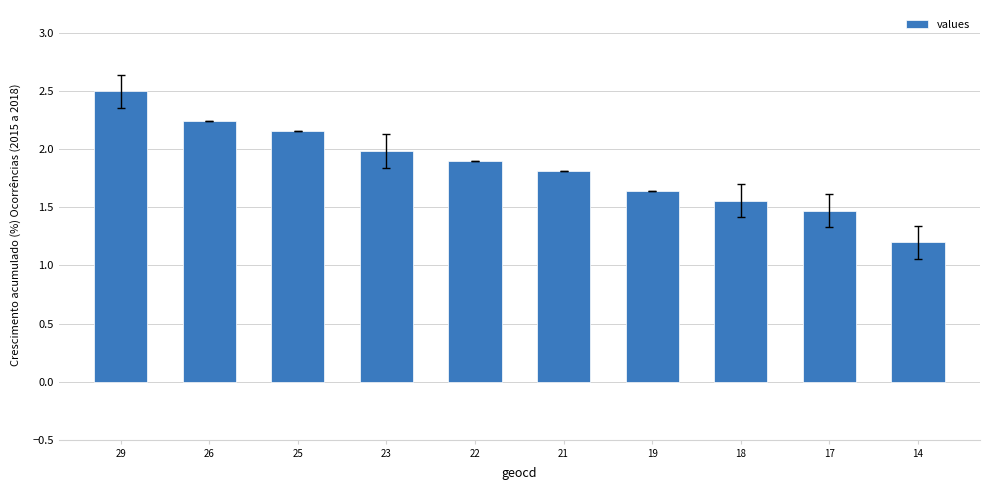

Approximately how many times larger is the value at 17 compared to 19?

0.9